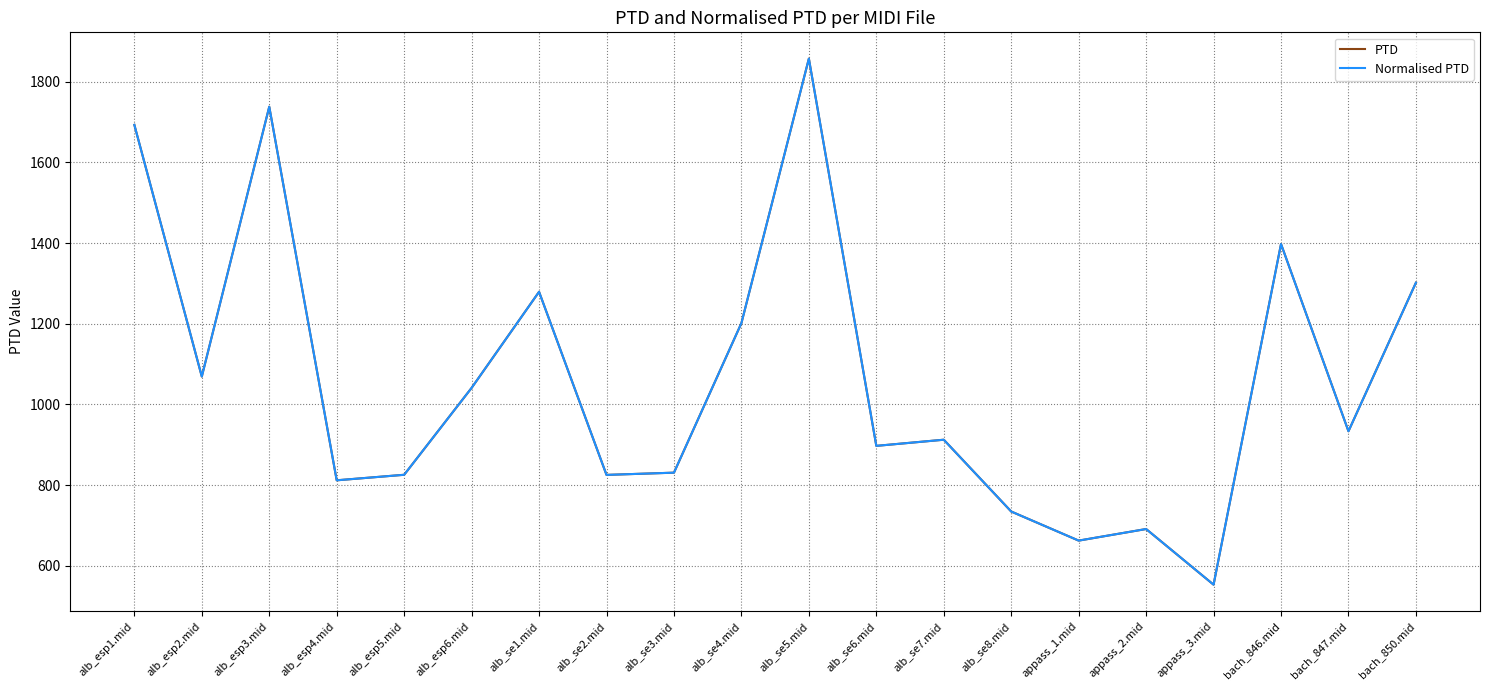

Does the chart display data point markers on the line(s)?

No